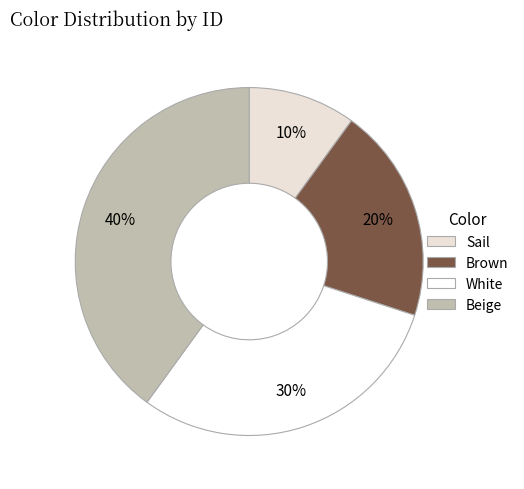

What percentage is the White slice, to the nearest percent?

30%